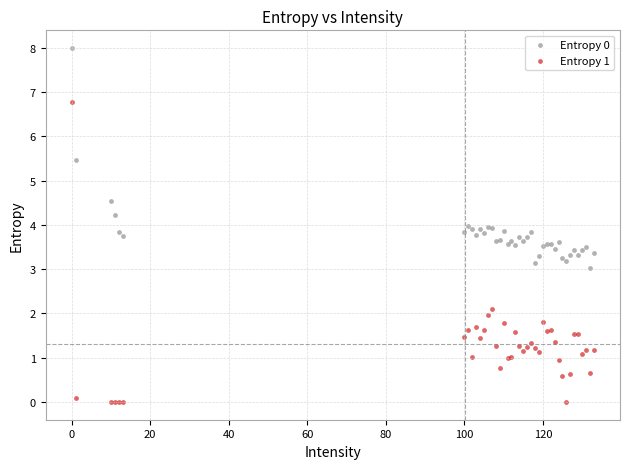

Which series contains the lowest Y value?

Entropy 1